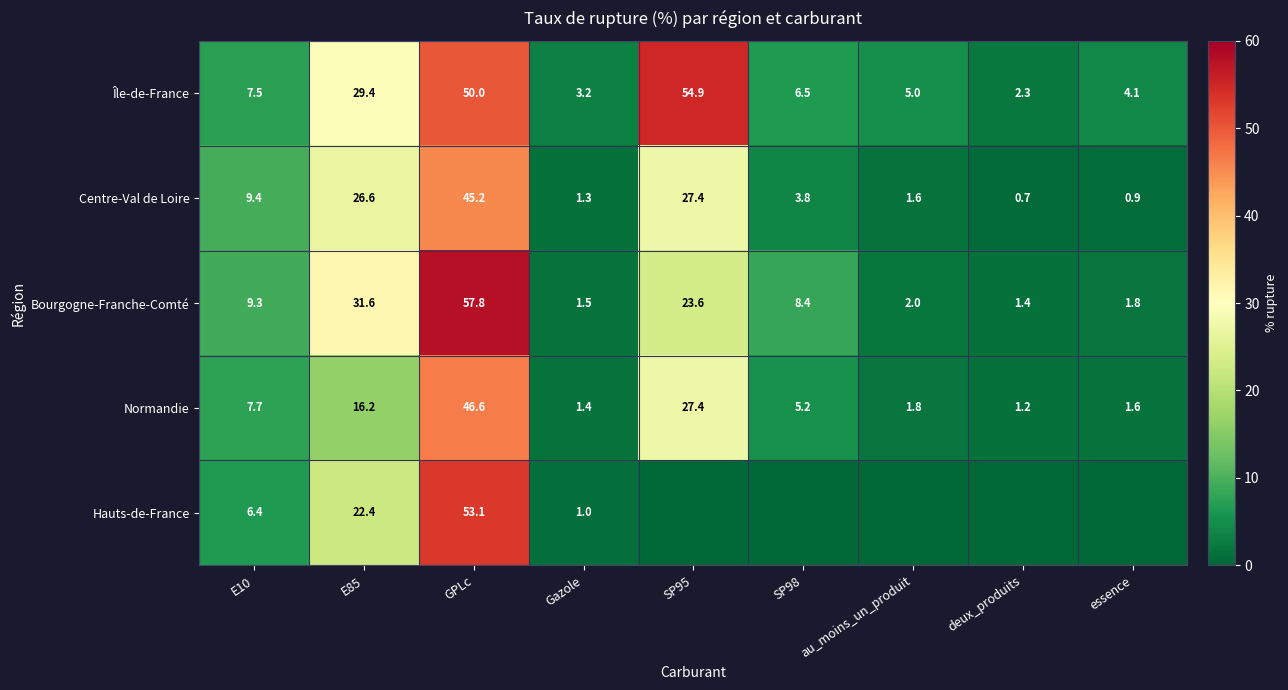

What is the average value of the Normandie series?

12.1